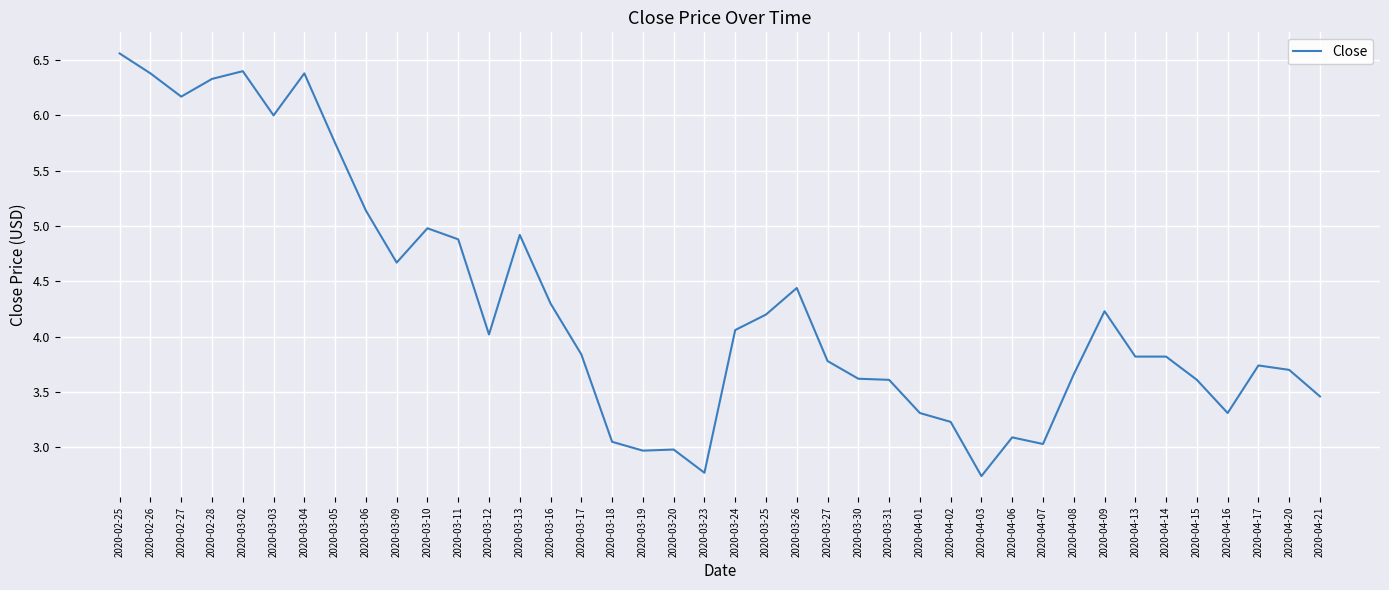

Where is the first local maximum?

2020-03-02